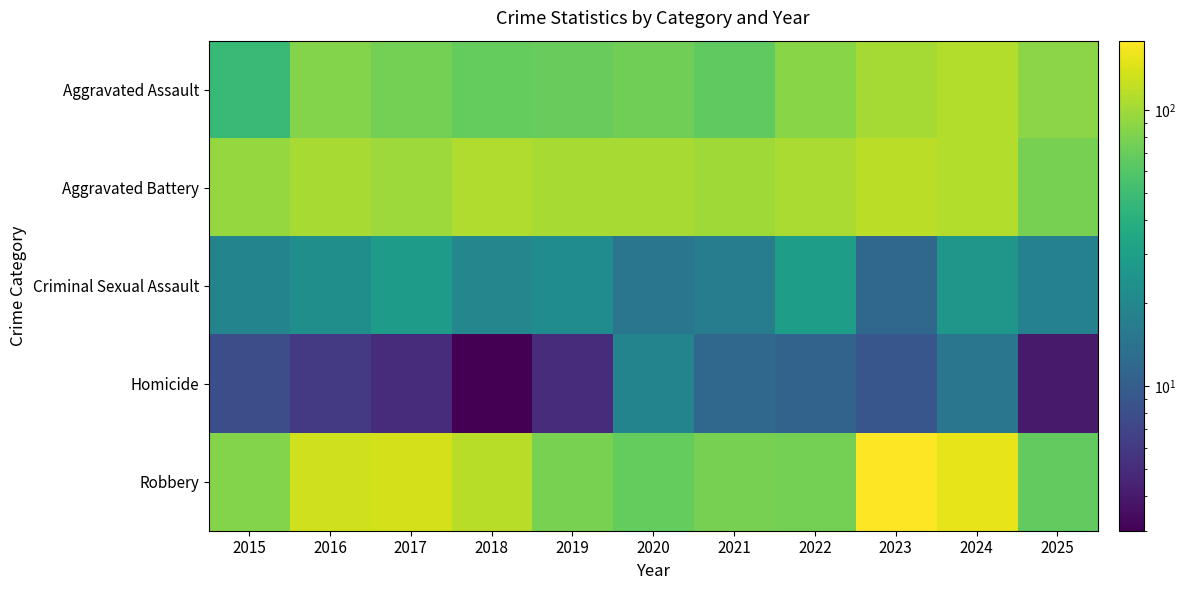

At which category is the sum across all series the highest?

2023